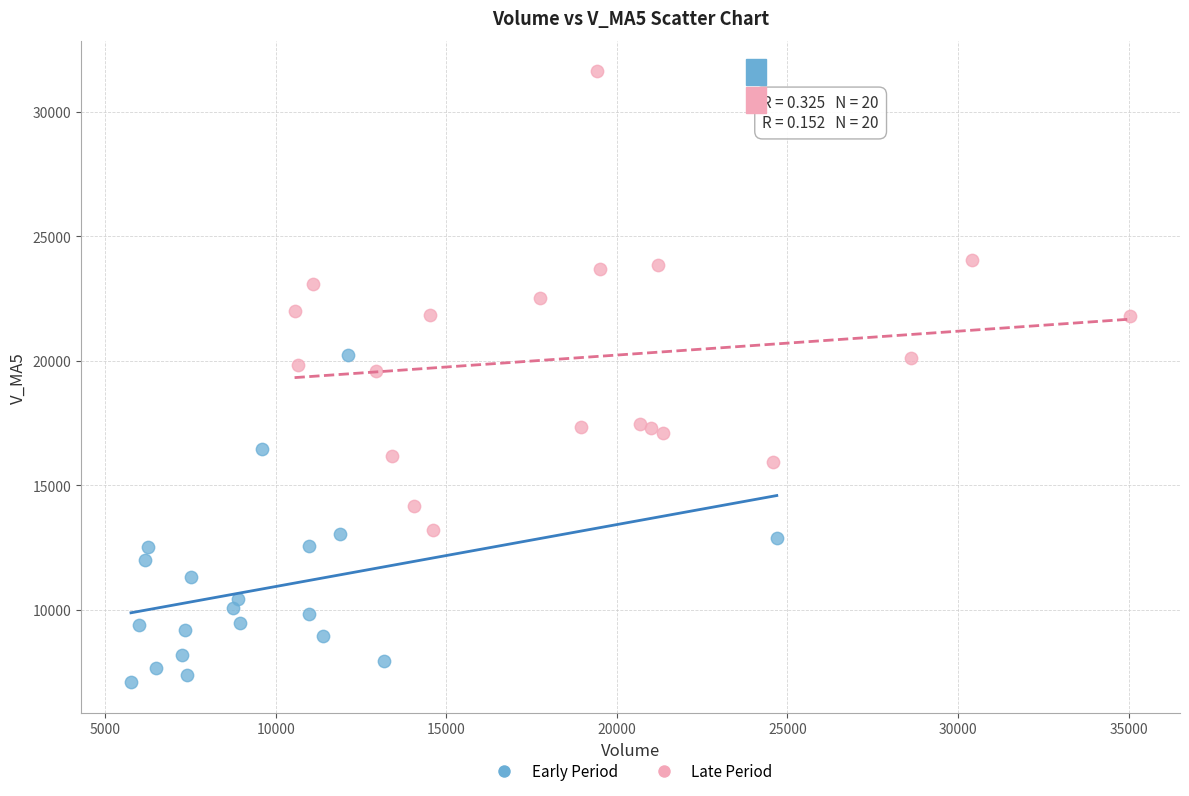

Which series has the largest Y range (max minus min)?

Late Period